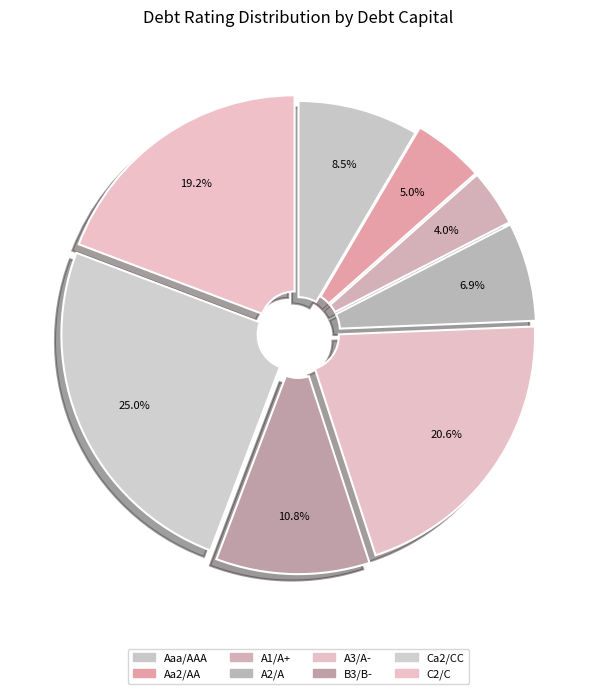

Is C2/C the majority of the pie?

No